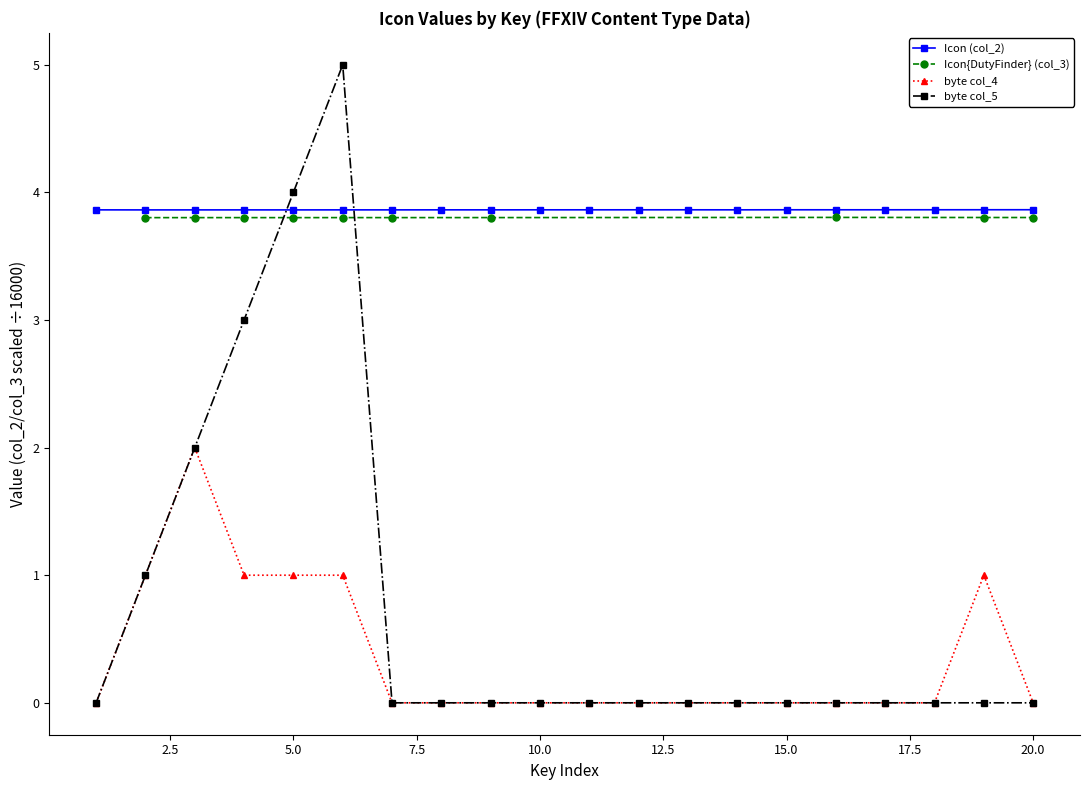

Which has a higher value, 13 or 12?

13